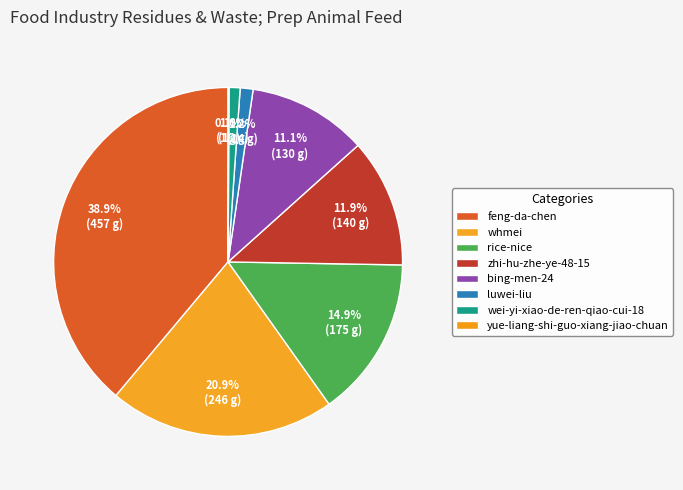

Approximately how many times larger is the value at bing-men-24 compared to rice-nice?

0.7